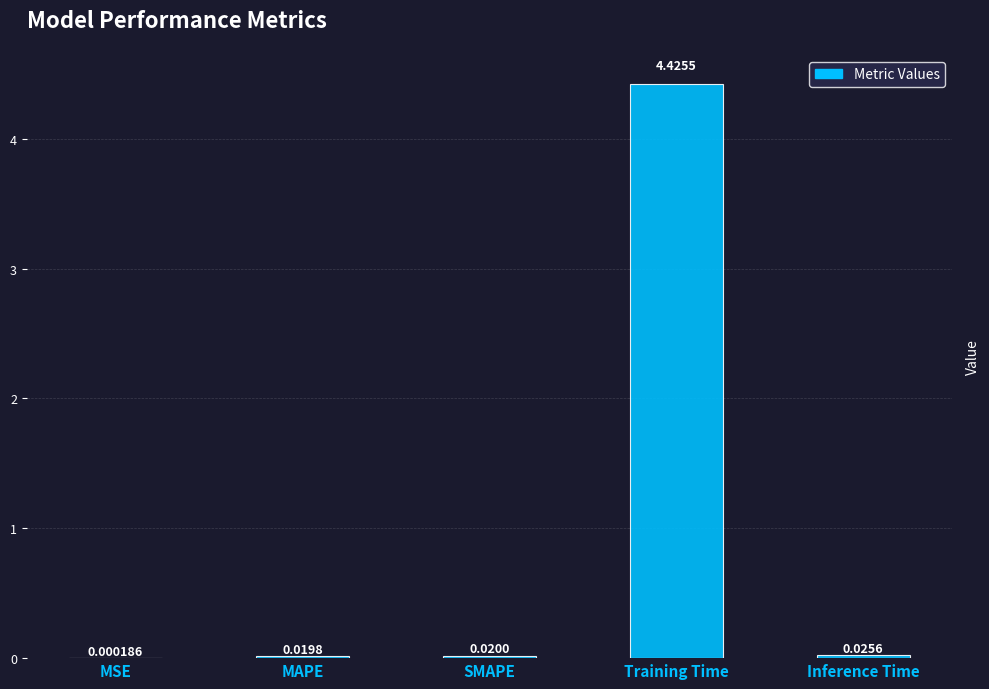

Which label corresponds to the largest value in the chart?

Training Time